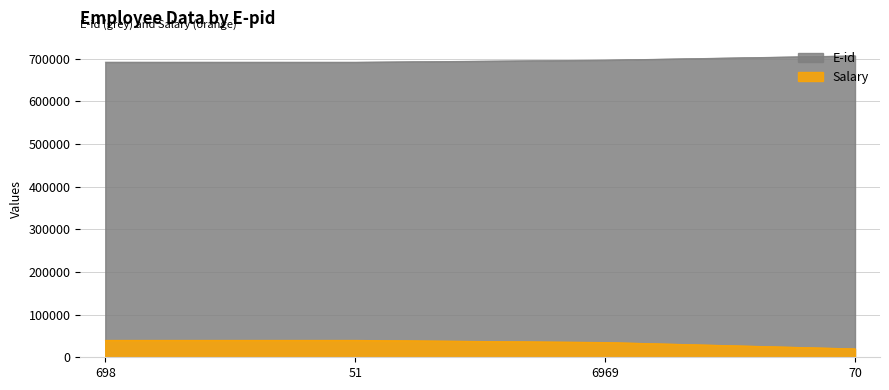

True or false: Salary has more than 2 points higher than both neighbors.

False